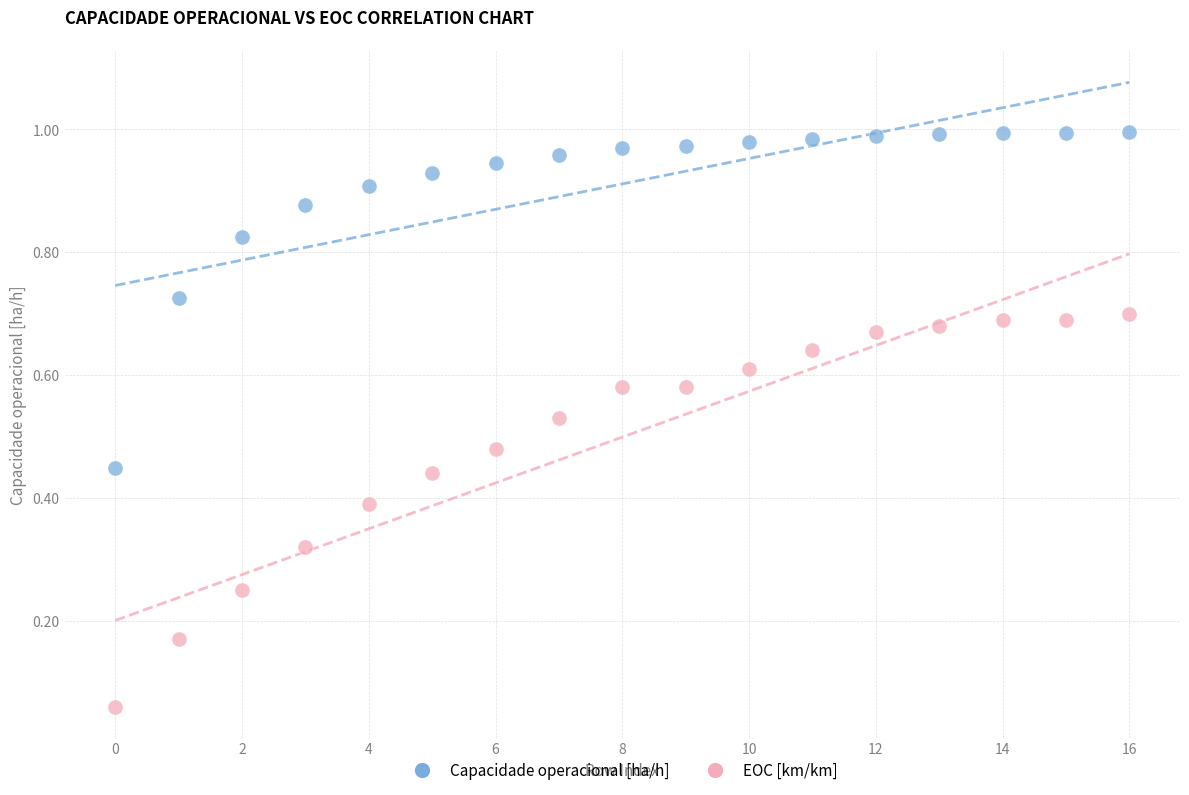

Which series has the largest Y range (max minus min)?

EOC [km/km]